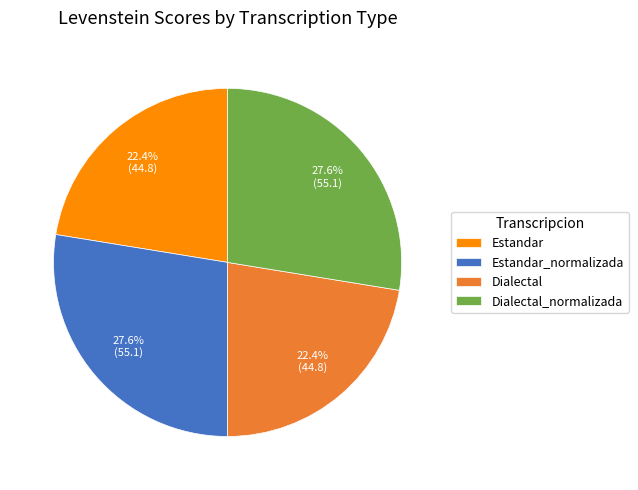

How many slices are in this pie chart?

4